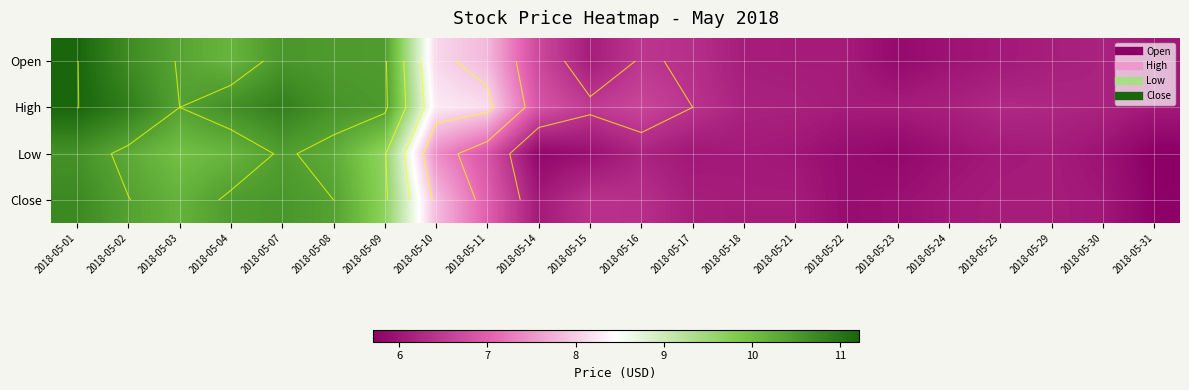

What is the highest value of the Open series?

11.2